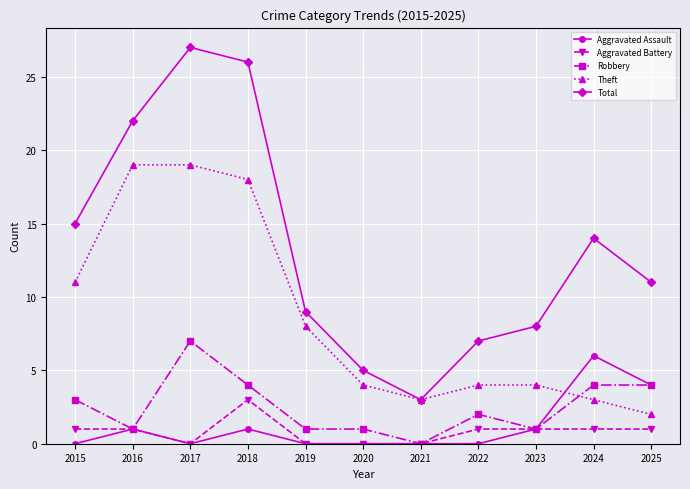

True or false: Robbery has more than 1 points higher than both neighbors.

True